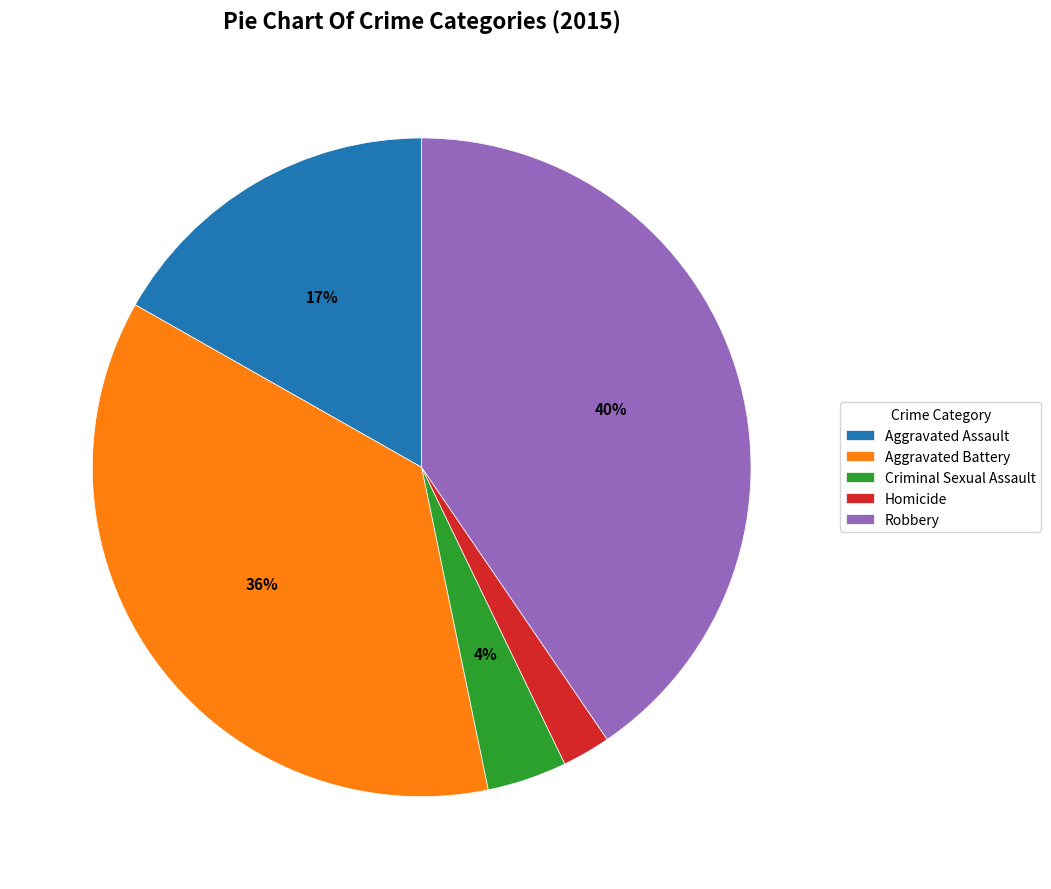

Does Aggravated Battery account for over 50% of the chart?

No